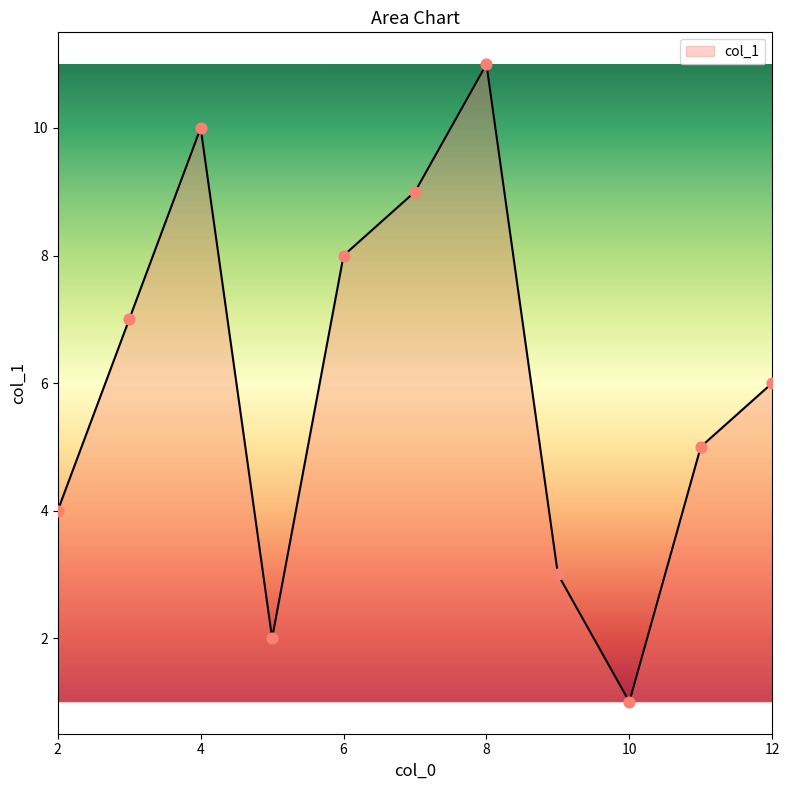

What is the maximum value shown in the chart?

11